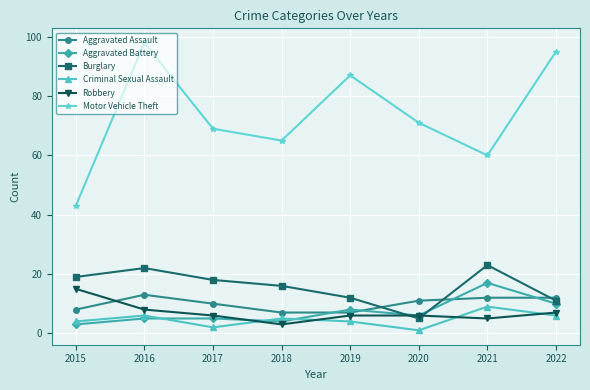

In Robbery, how many points are lower than both neighbors (excluding endpoints)?

2